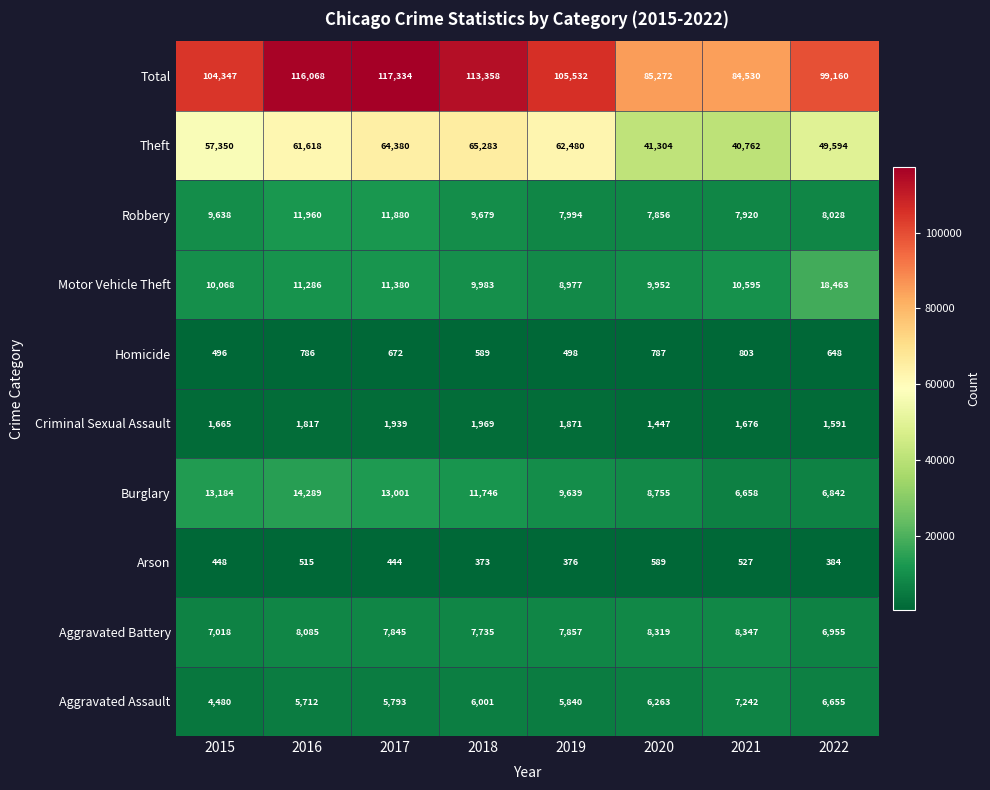

What is the total value across all series at 2017?

234668